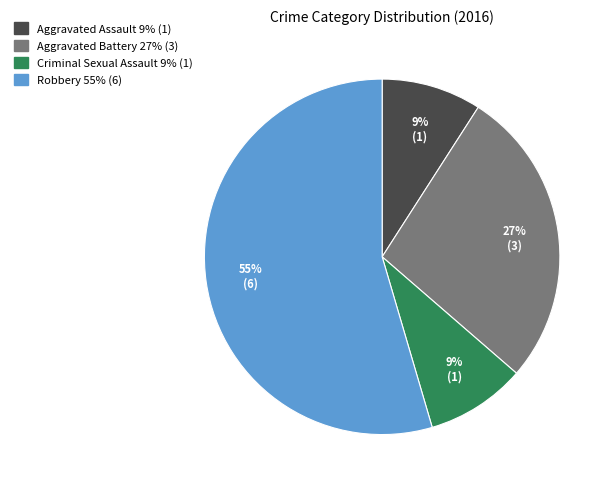

Count the number of slices in the pie.

4